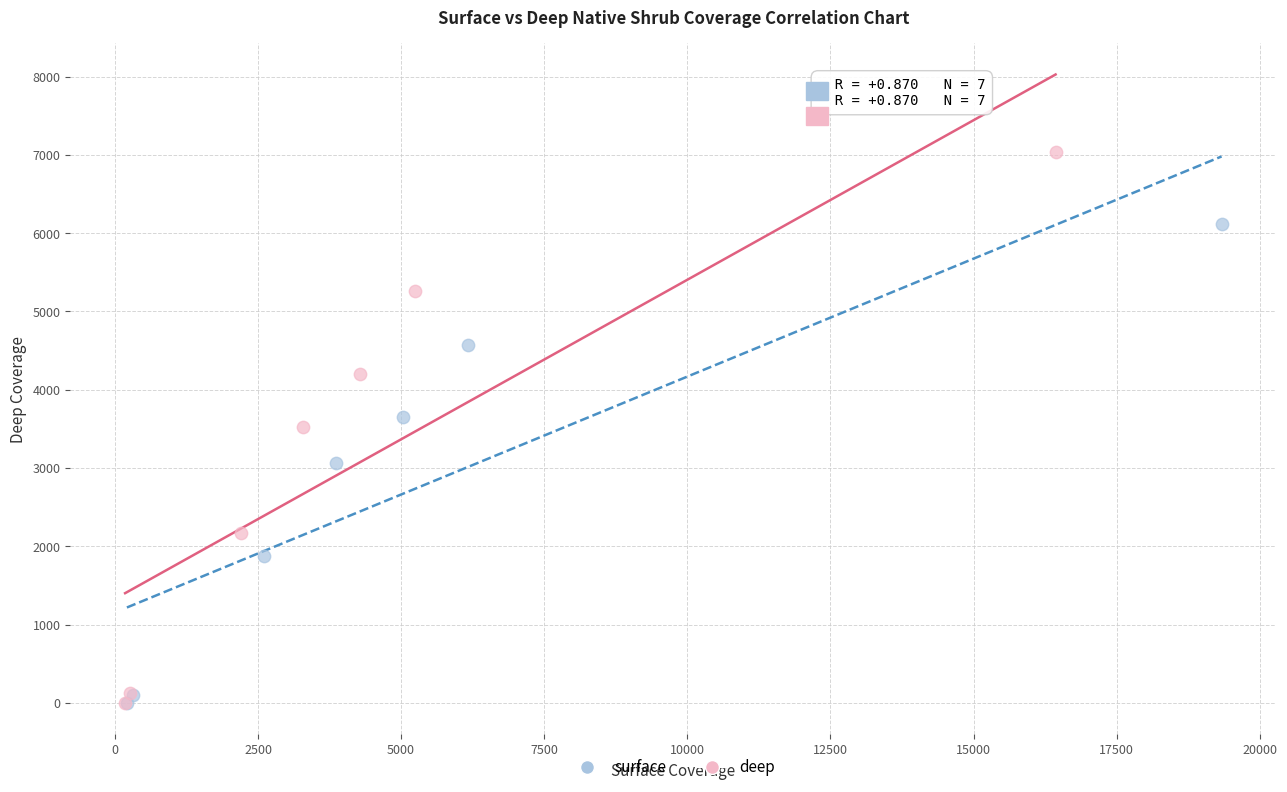

Which series has the largest Y range (max minus min)?

deep